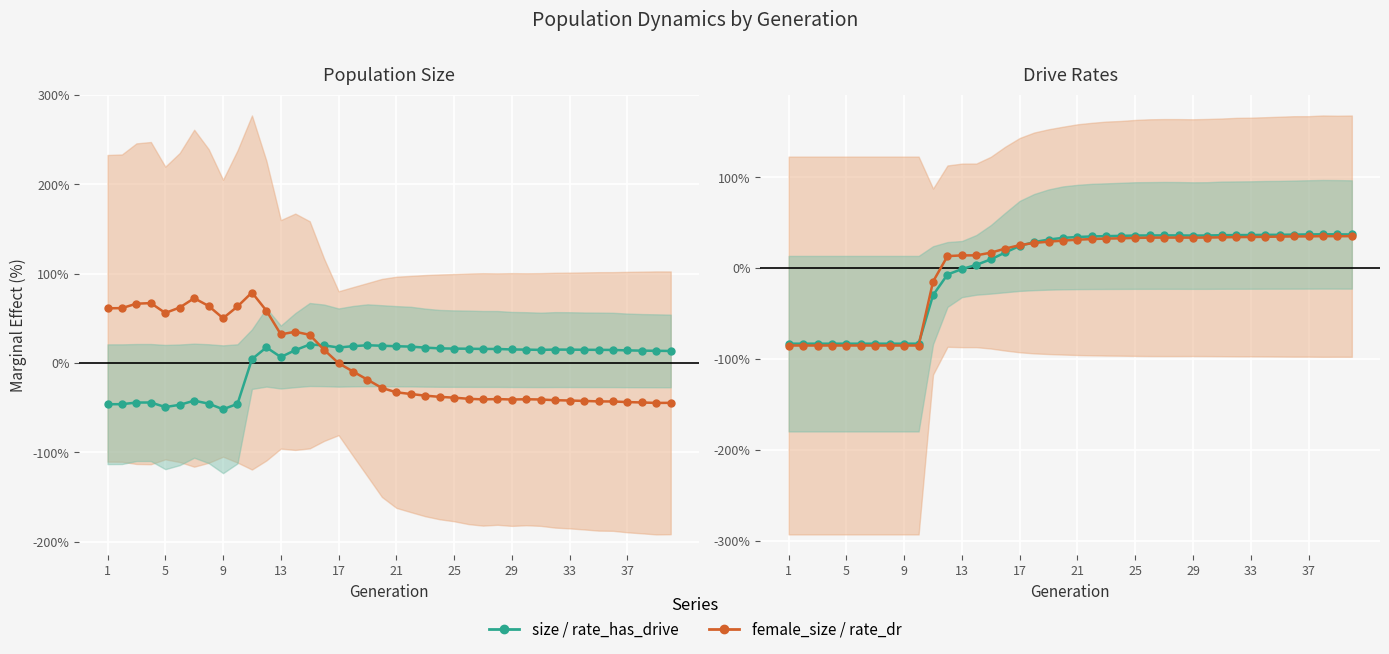

Which series ends up on top after the final intersection of female_size and rate_has_drive?

rate_has_drive